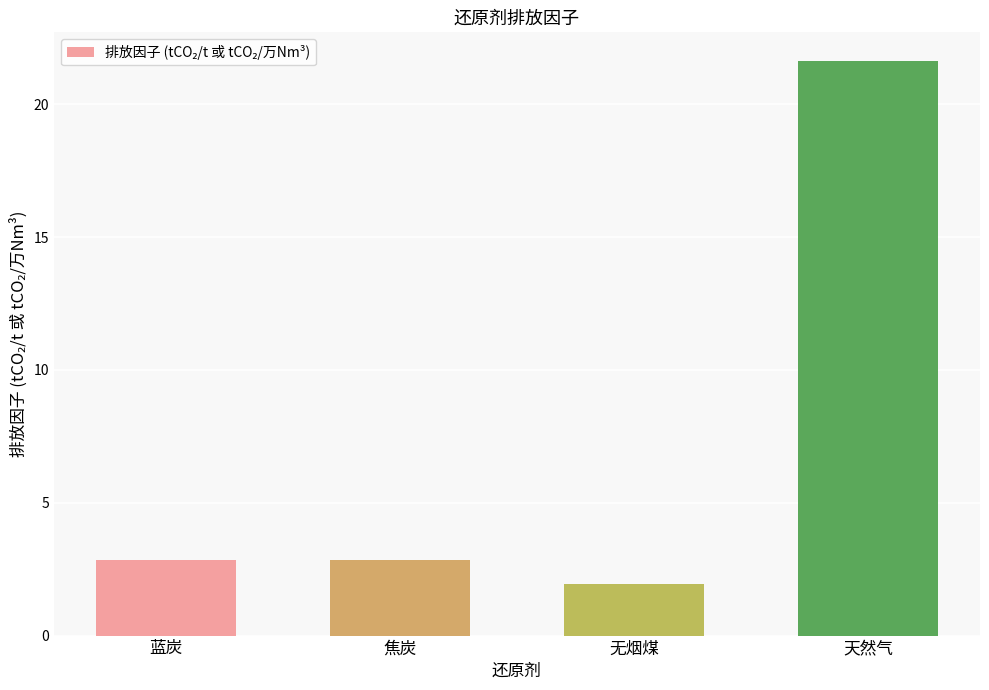

Between 蓝炭 and 无烟煤, which is larger?

蓝炭